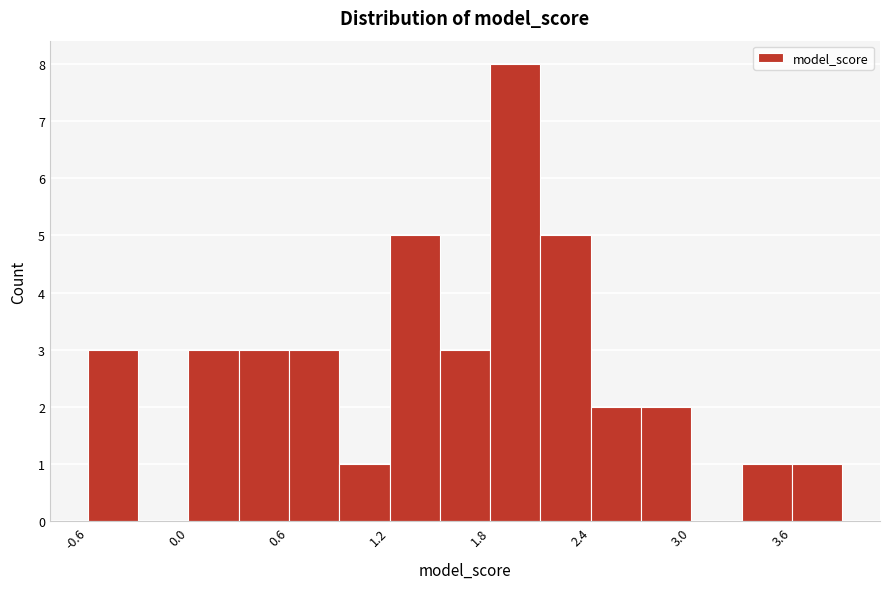

Read against the x-axis, roughly where is the centre of the tallest bar?

2.0